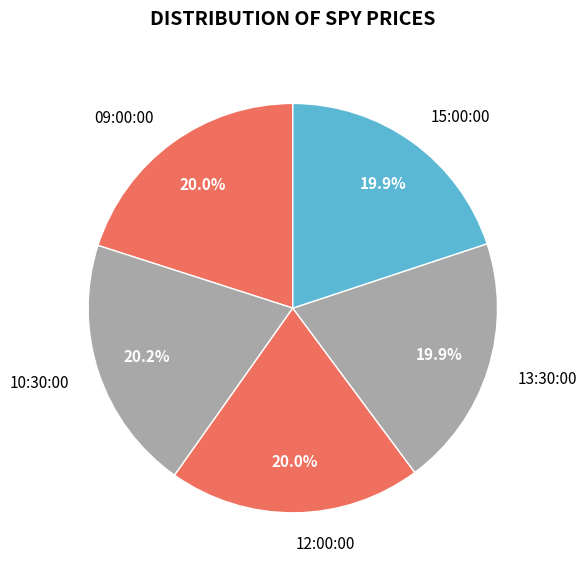

Is there a majority slice in this chart?

No